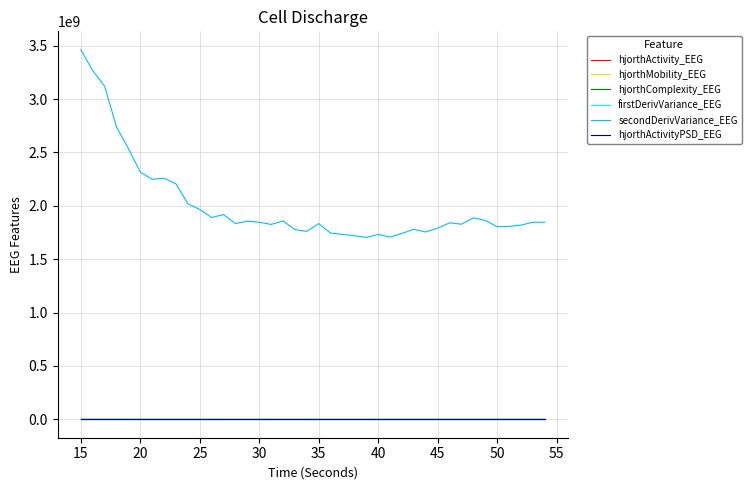

What is the difference between the maximum and second lowest values in the hjorthActivity_EEG series?

1093.5